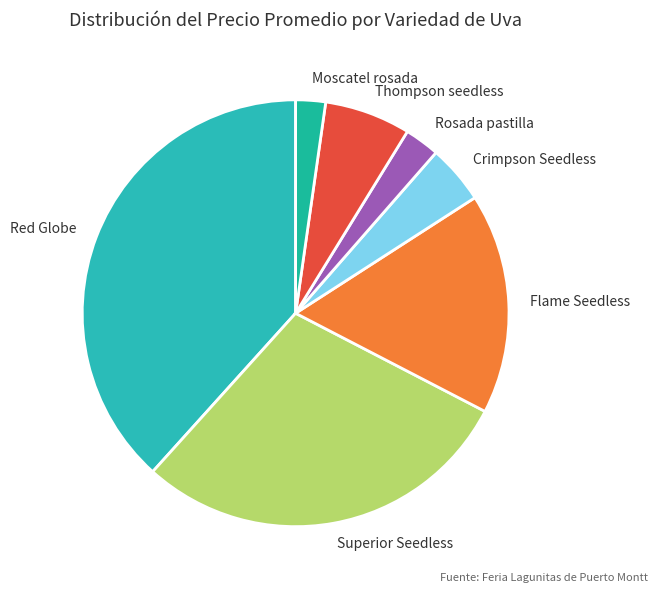

Is there any slice that represents more than half of the pie?

No